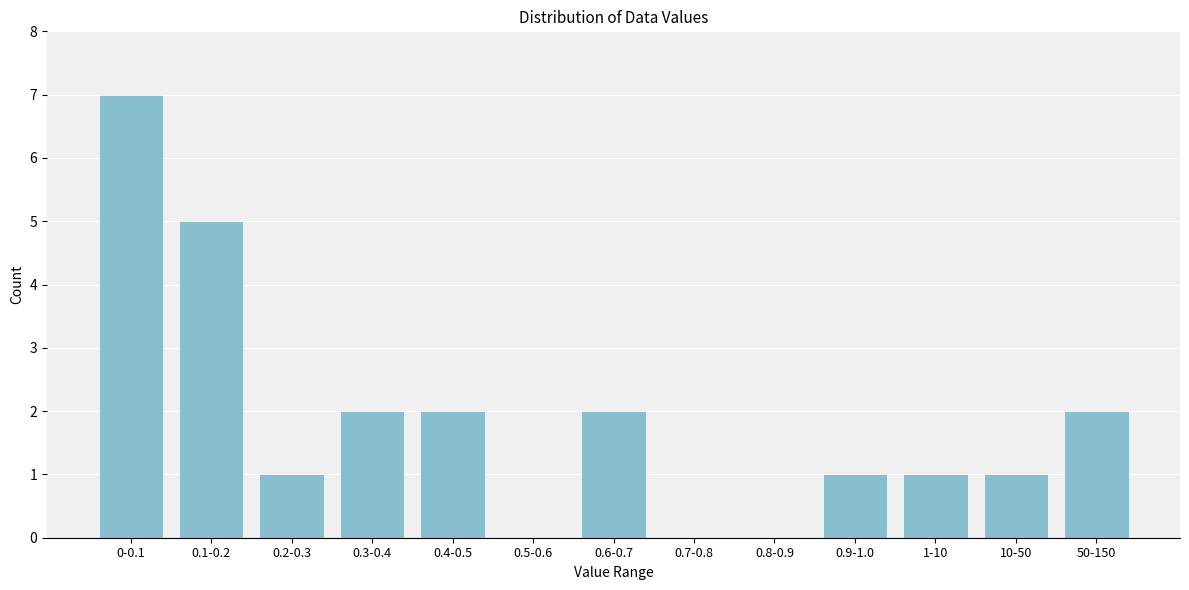

Reading left to right, what are all the values shown in this chart?

0-0.1=7	0.1-0.2=5	0.2-0.3=1	0.3-0.4=2	0.4-0.5=2	0.5-0.6=0	0.6-0.7=2	0.7-0.8=0	0.8-0.9=0	0.9-1.0=1	1-10=1	10-50=1	50-150=2